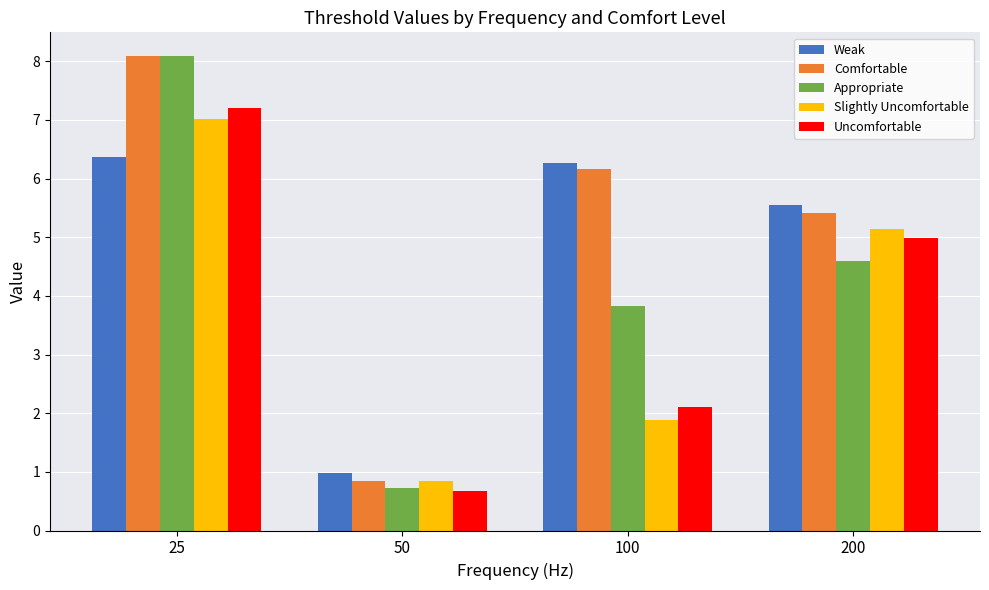

Is it true that Weak equals 10.5 at 100?

False